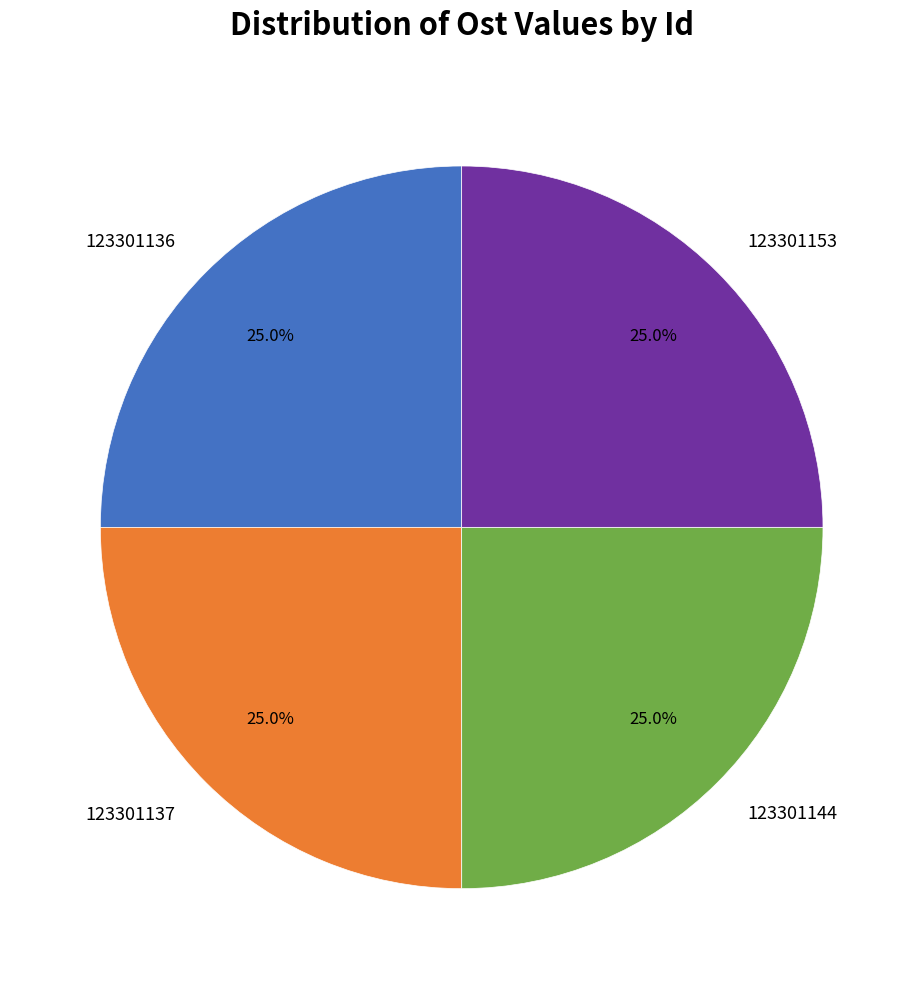

True or false: 123301144 accounts for 37% of the total.

False